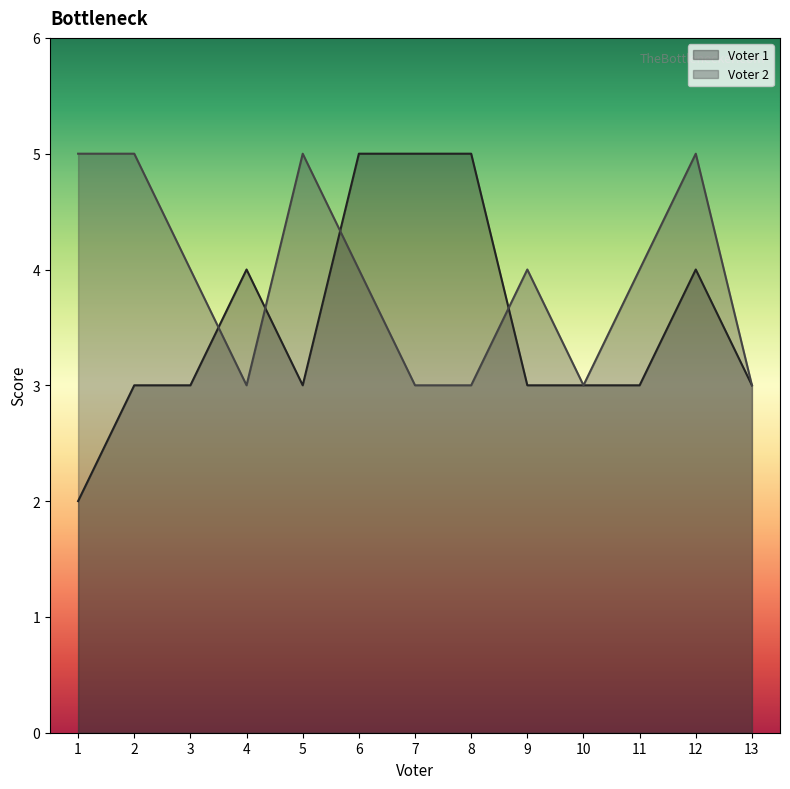

The Voter 2 series shows 9 at 5. True or false?

False